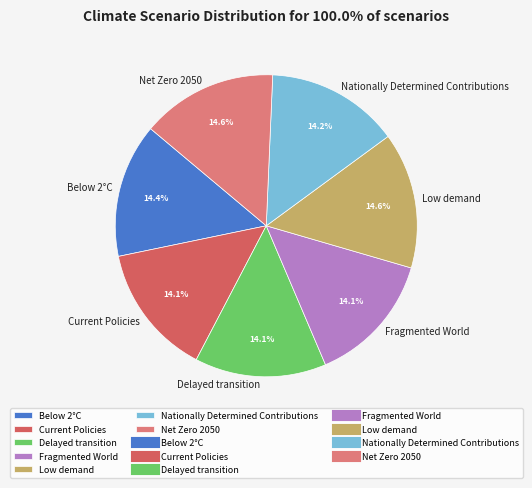

What is the total percentage of Current Policies and Delayed transition?

28.2%